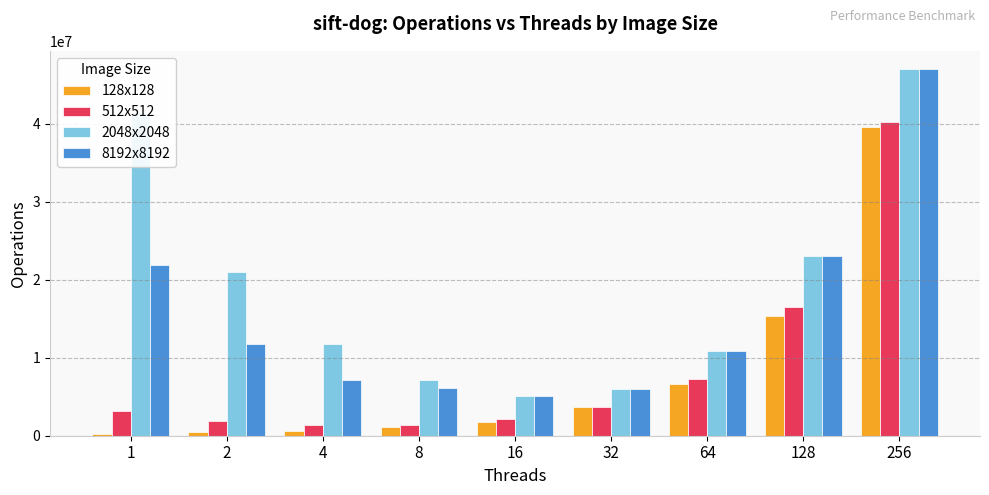

Which category has the highest value across all series?

256